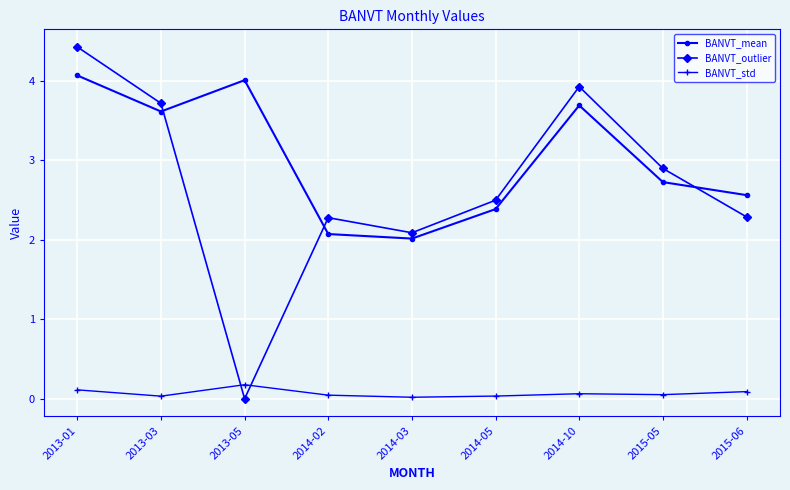

Which series has the widest spread of values?

BANVT_outlier